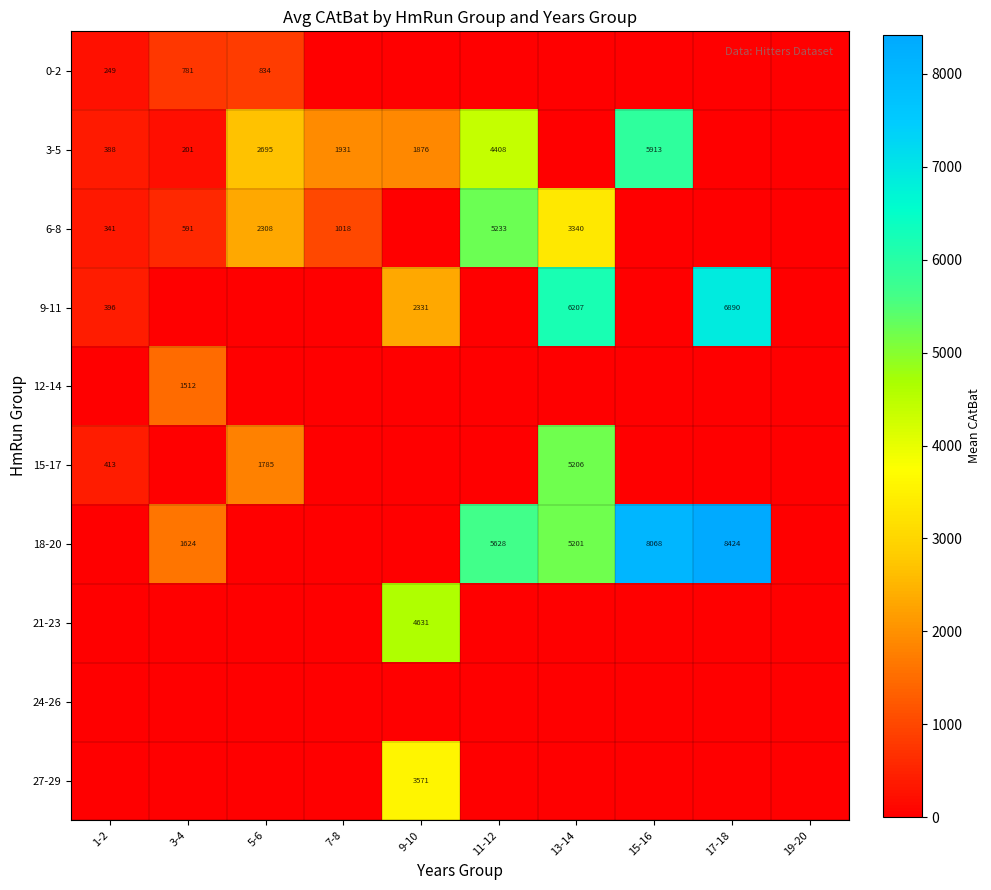

Which category has the highest value in the 12-14 series?

3-4